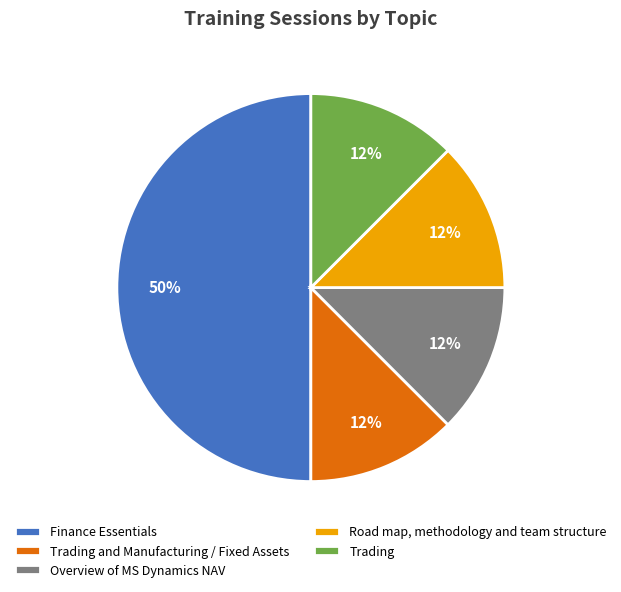

What is the ratio of the value at Road map, methodology and team structure to the value at Overview of MS Dynamics NAV?

1.0